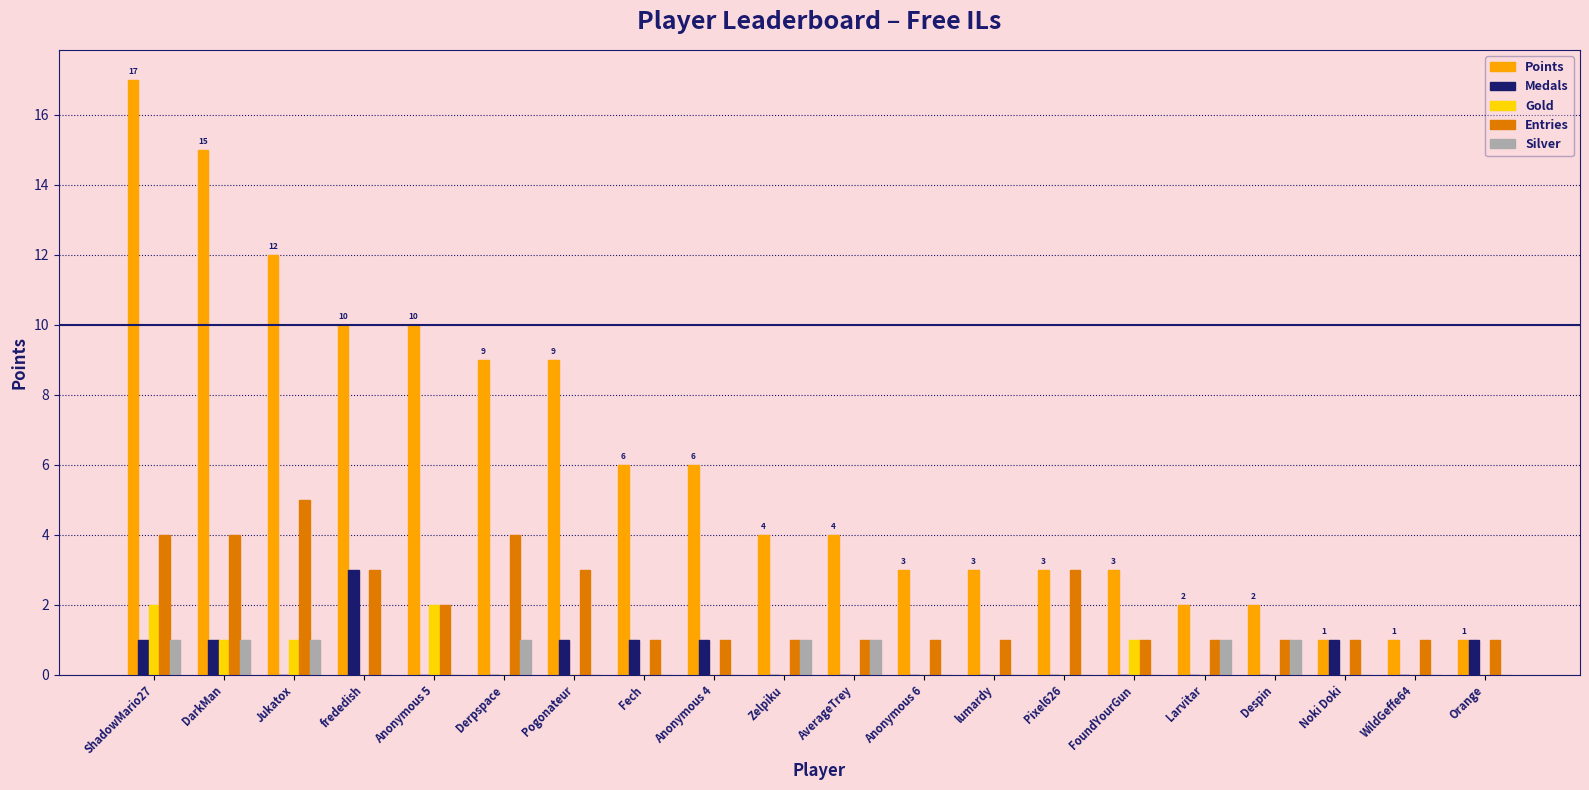

Which label corresponds to the largest value in the chart?

ShadowMario27